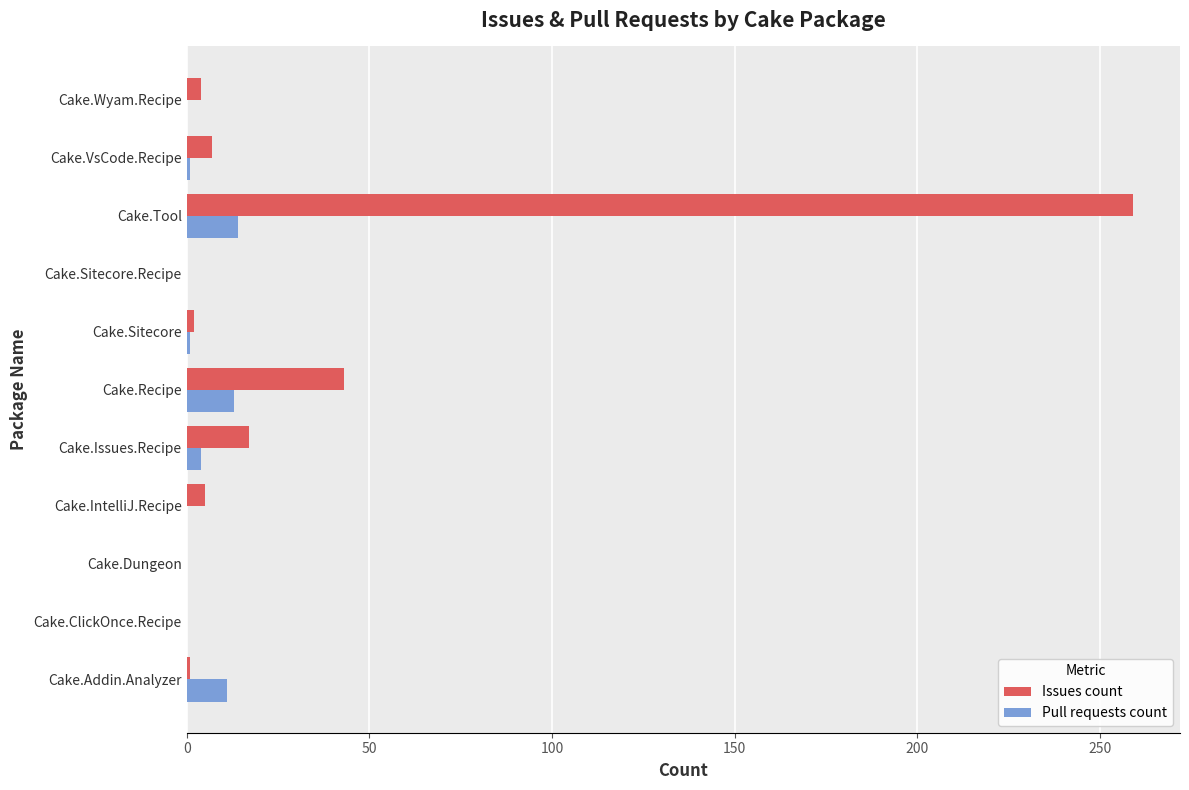

The Pull requests count series shows 0 at Cake.Sitecore.Recipe. True or false?

True